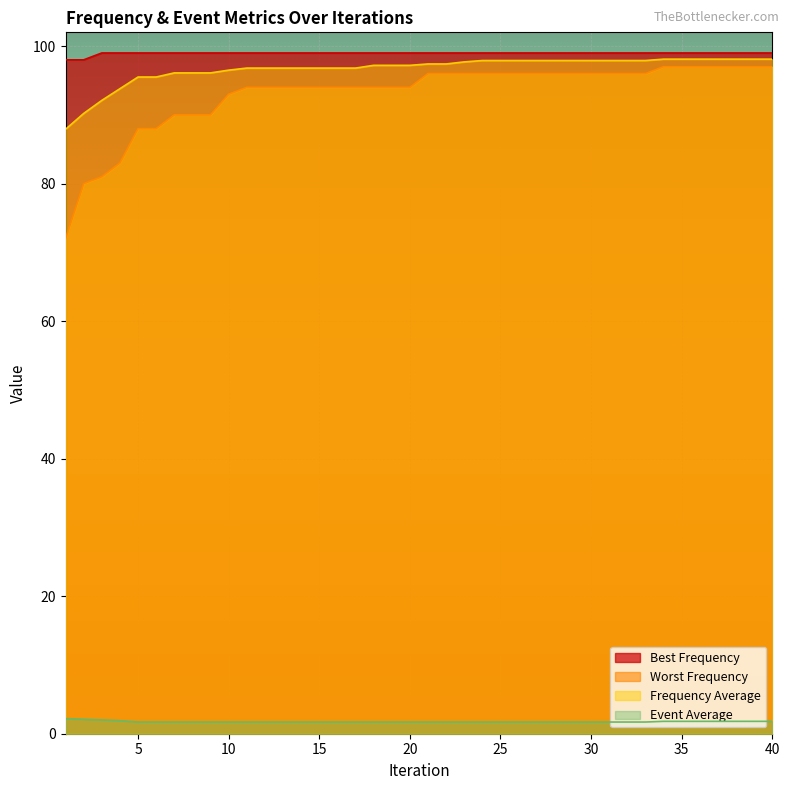

How many data points in Worst Frequency are above 96?

7